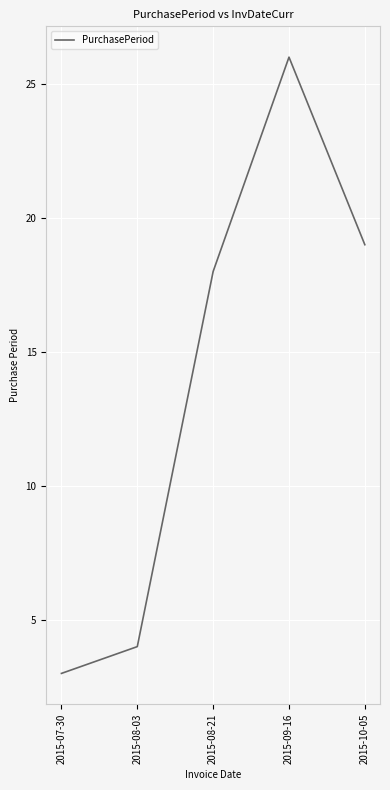

What is the maximum value shown in the chart?

26